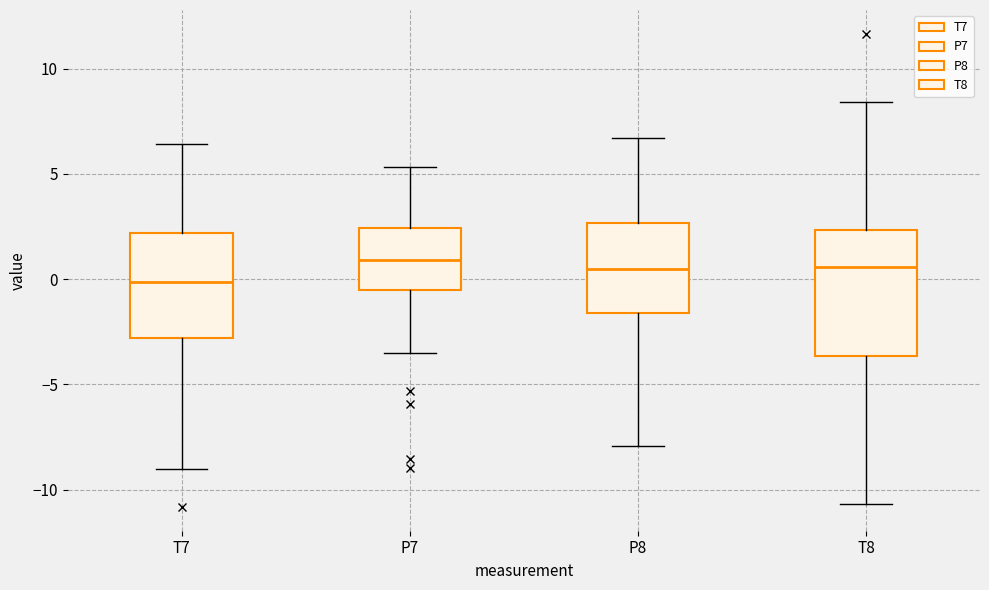

Reading left to right, read every box against the y-axis: the position of its median line, the range the box covers, and the ends of its whiskers. The values are not printed on the chart, so give them approximately, as read against the axis.

T7: median 0.0, box -3.0 to 2.0, whiskers -9.0 to 6.5
P7: median 1.0, box -0.5 to 2.5, whiskers -3.5 to 5.5
P8: median 0.5, box -1.5 to 2.5, whiskers -8.0 to 6.5
T8: median 0.5, box -3.5 to 2.5, whiskers -10.5 to 8.5